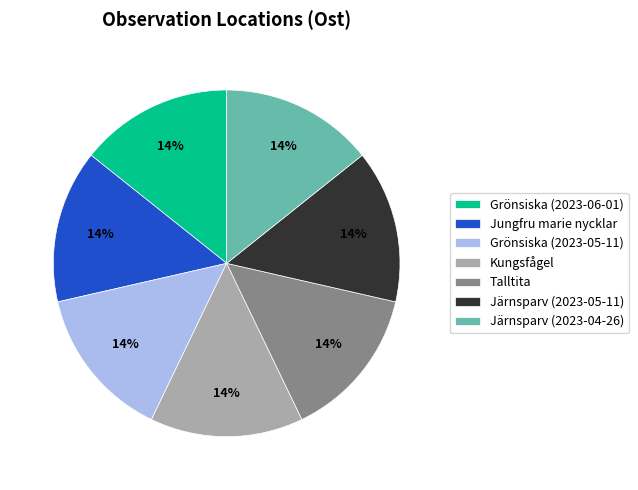

To the nearest percent, what percentage of the pie is Kungsfågel?

14%